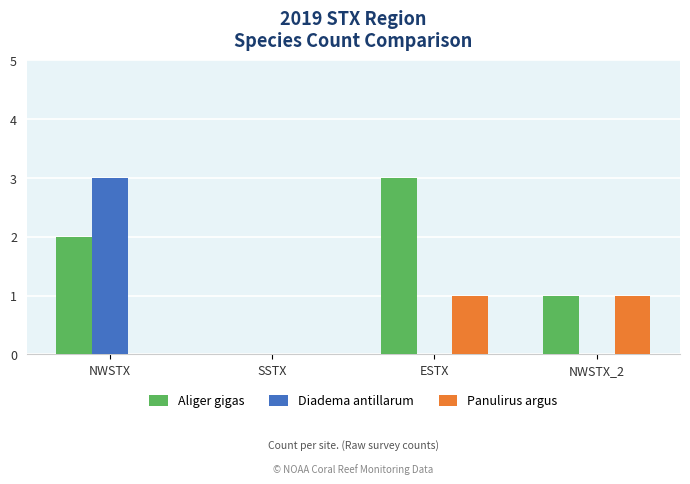

Count the number of categories in the chart.

4